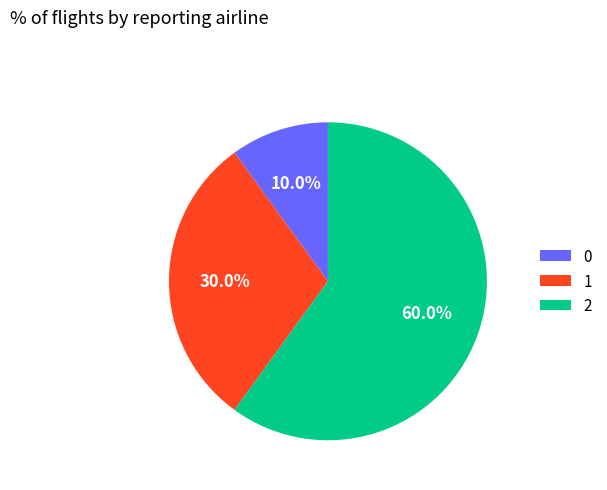

What is the majority slice?

2